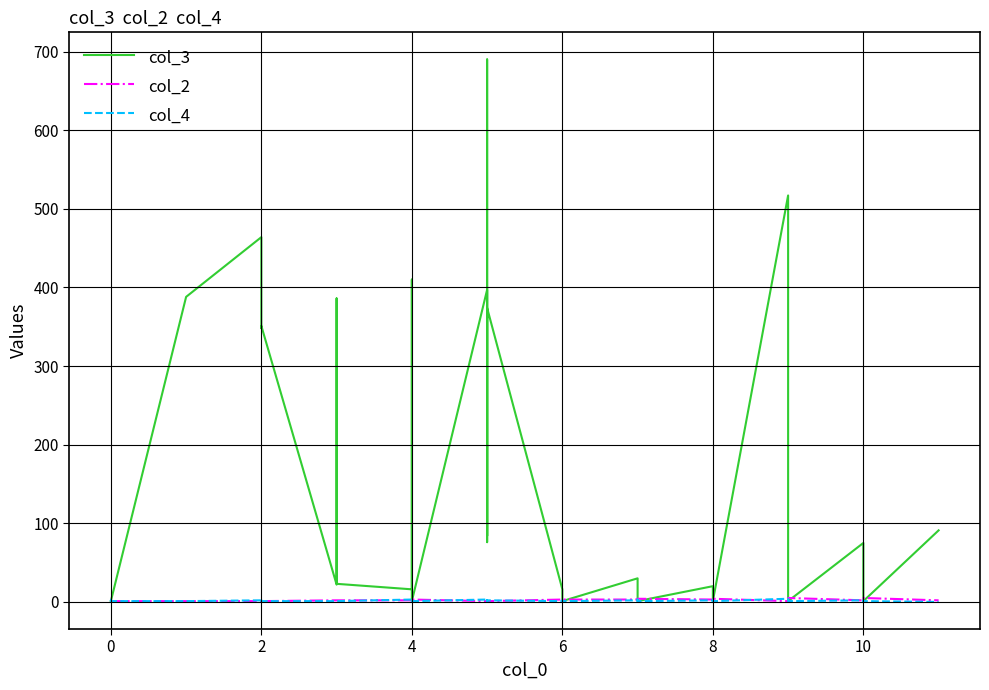

What are all the series names shown in the legend?

col_3, col_2, col_4